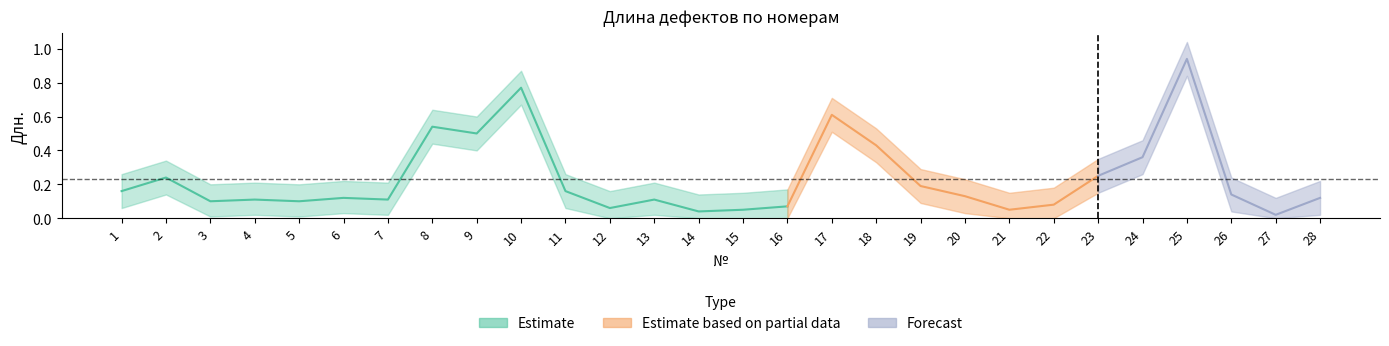

Is it true that upper equals 0.2 at 5?

True